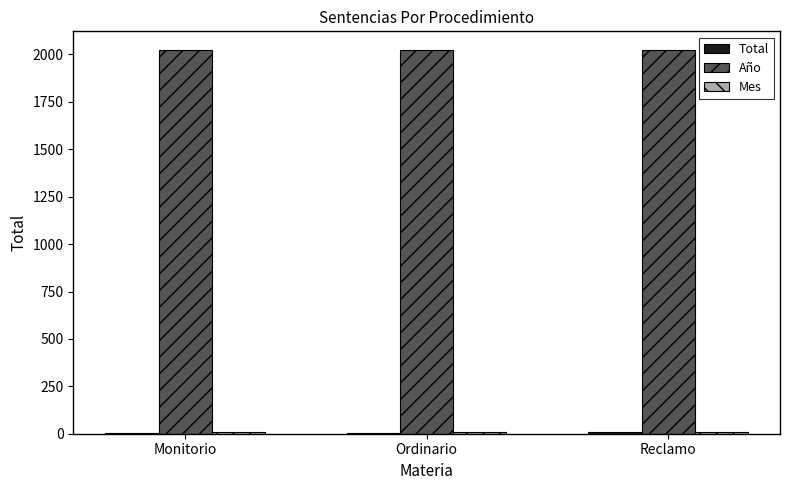

Which series has the largest total across all categories?

Año